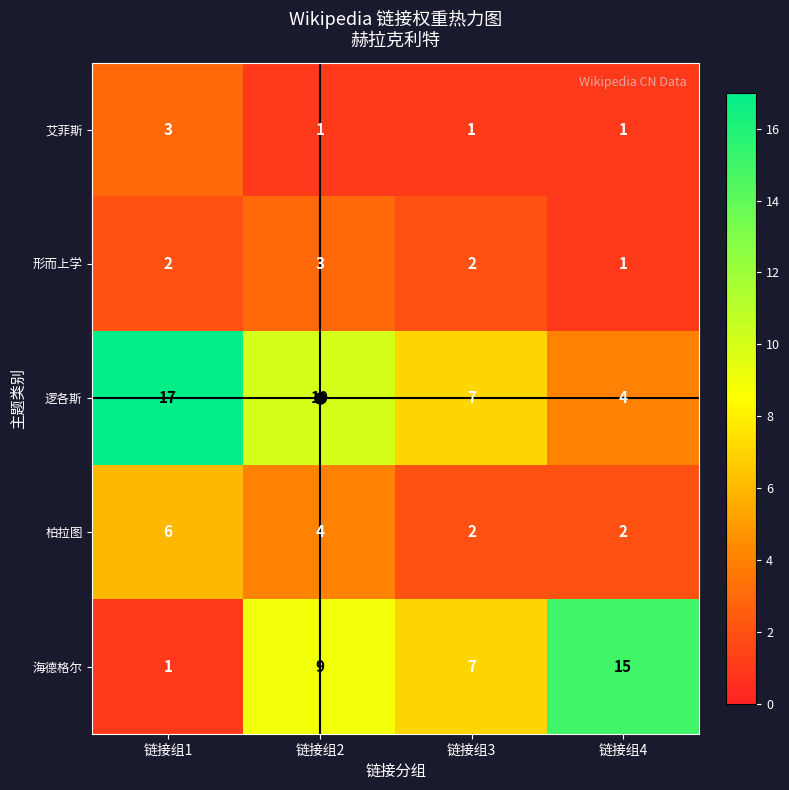

The value of 逻各斯 at 链接组2 is 4. True or false?

False